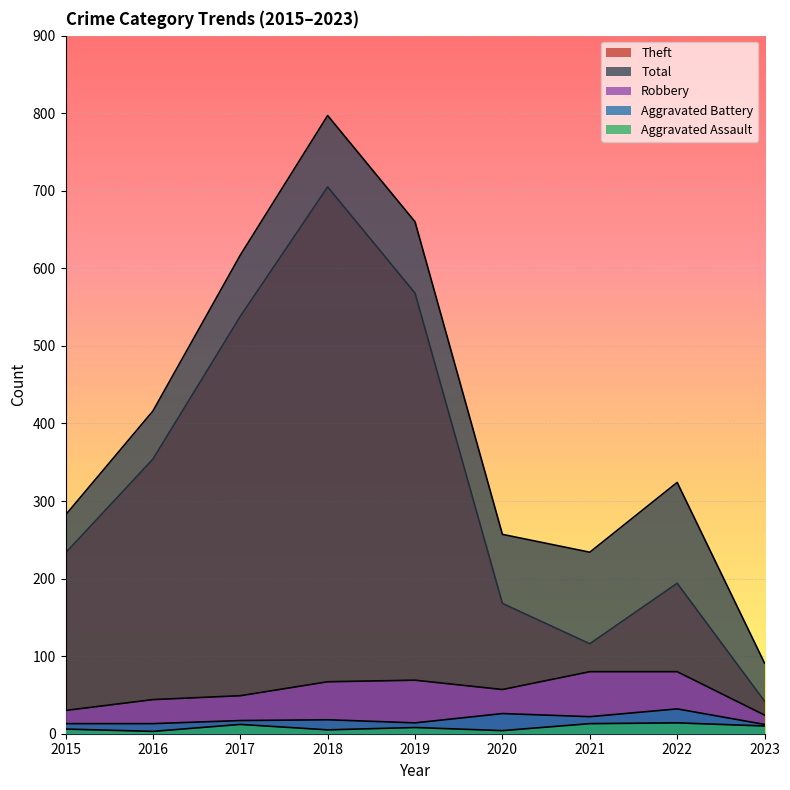

At 2016, list the series in order from smallest to largest.

Aggravated Assault, Aggravated Battery, Robbery, Theft, Total